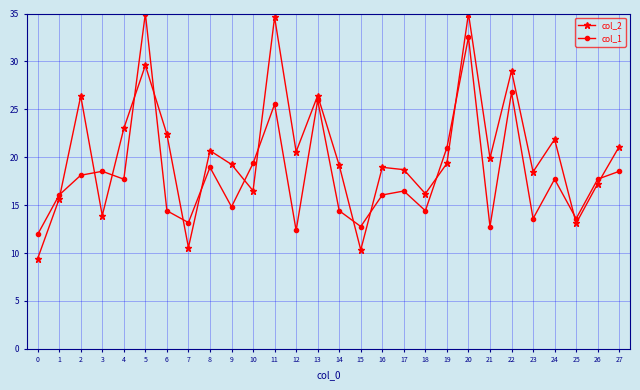

Is this an area chart (filled region under the line)?

No